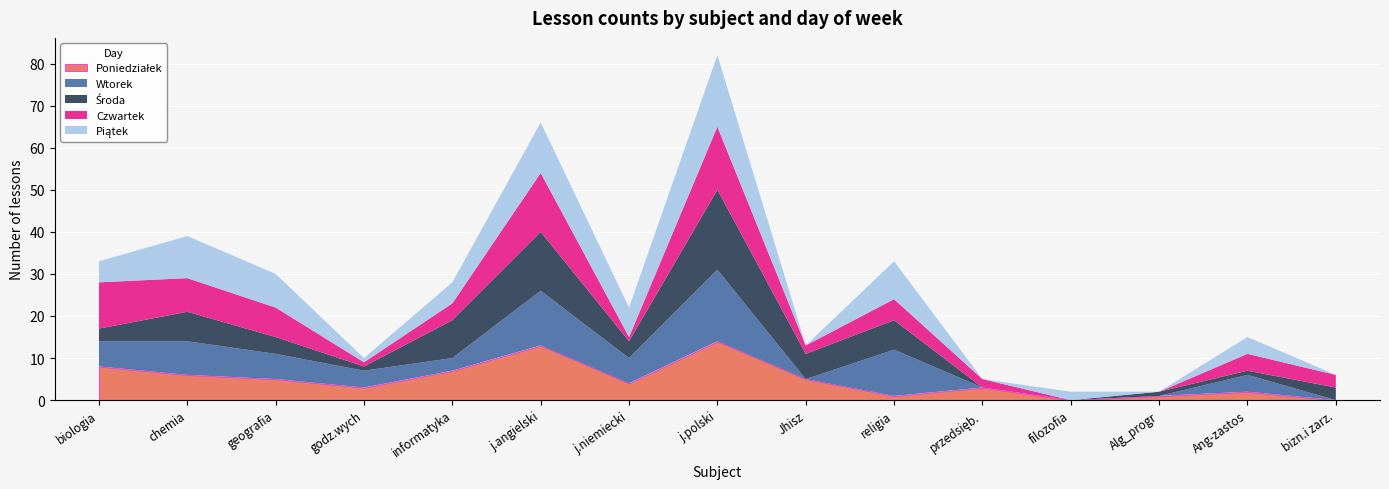

Reading left to right, list all the values displayed in this chart.

Poniedziałek: 8	6	5	3	7	13	4	14	5	1	3	0	1	2	0
Wtorek: 6	8	6	4	3	13	6	17	0	11	0	0	0	4	0
Środa: 3	7	4	1	9	14	4	19	6	7	0	0	1	1	3
Czwartek: 11	8	7	1	4	14	1	15	2	5	2	0	0	4	3
Piątek: 5	10	8	1	5	12	7	17	0	9	0	2	0	4	0